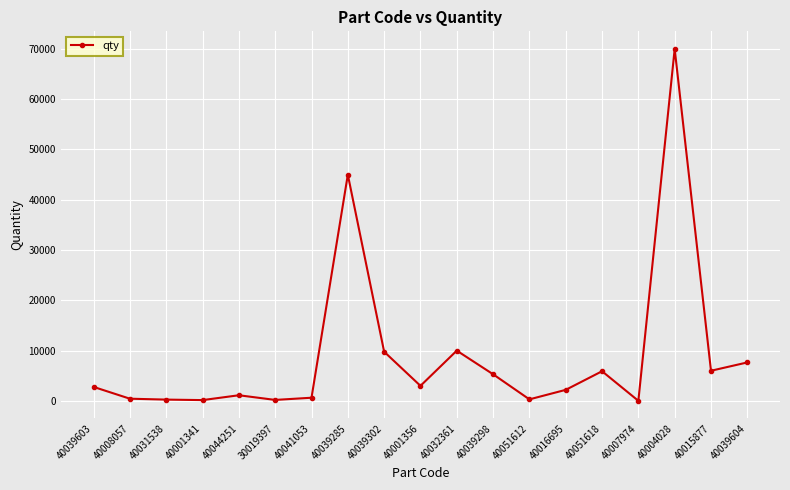

Between 40039604 and 40001341, which is larger?

40039604